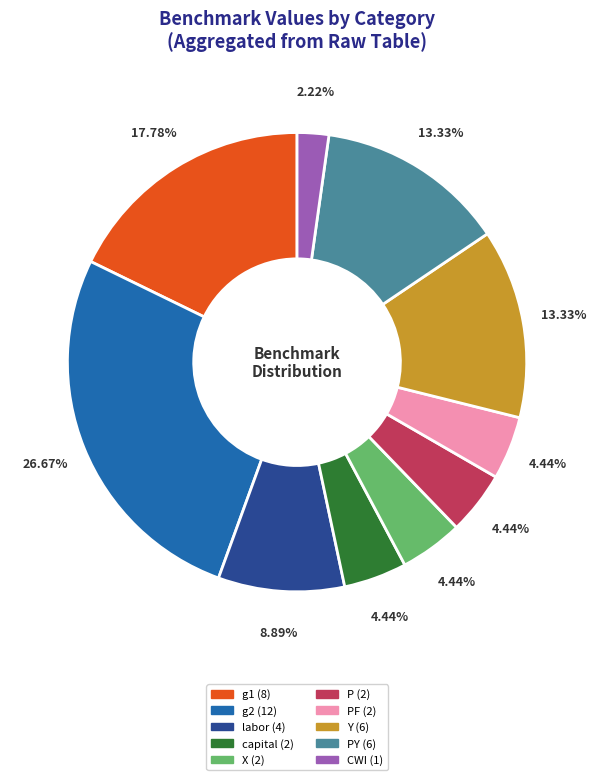

Is there a majority slice in this chart?

No